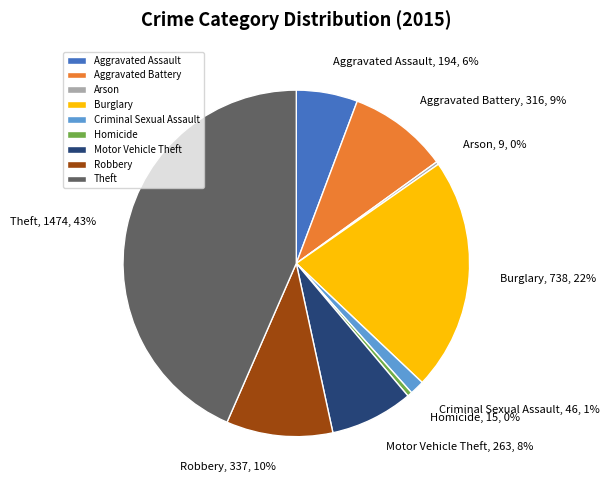

What is the largest slice in the pie chart?

Theft